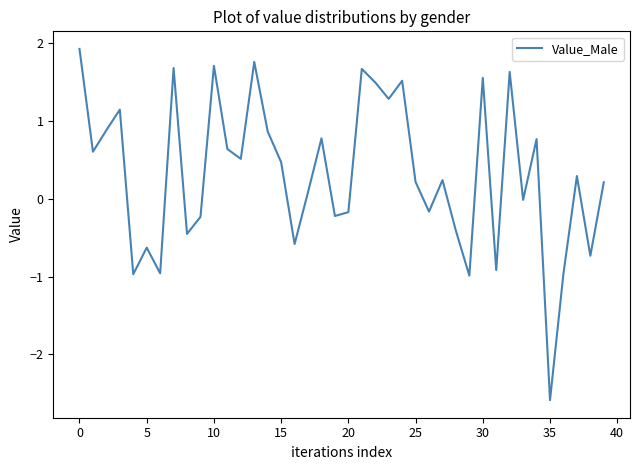

What is the difference between the maximum and minimum values?

4.5